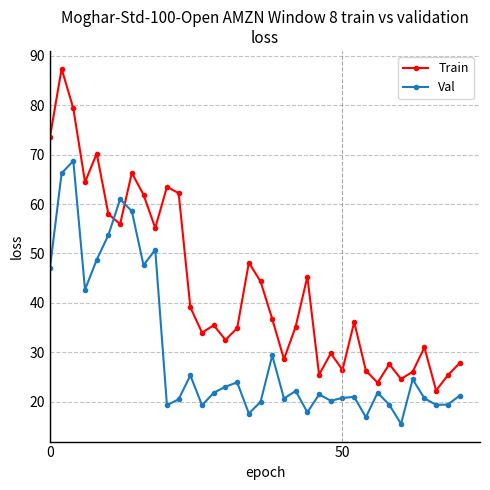

After their last crossing, which series has the higher values: Val or Train?

Train